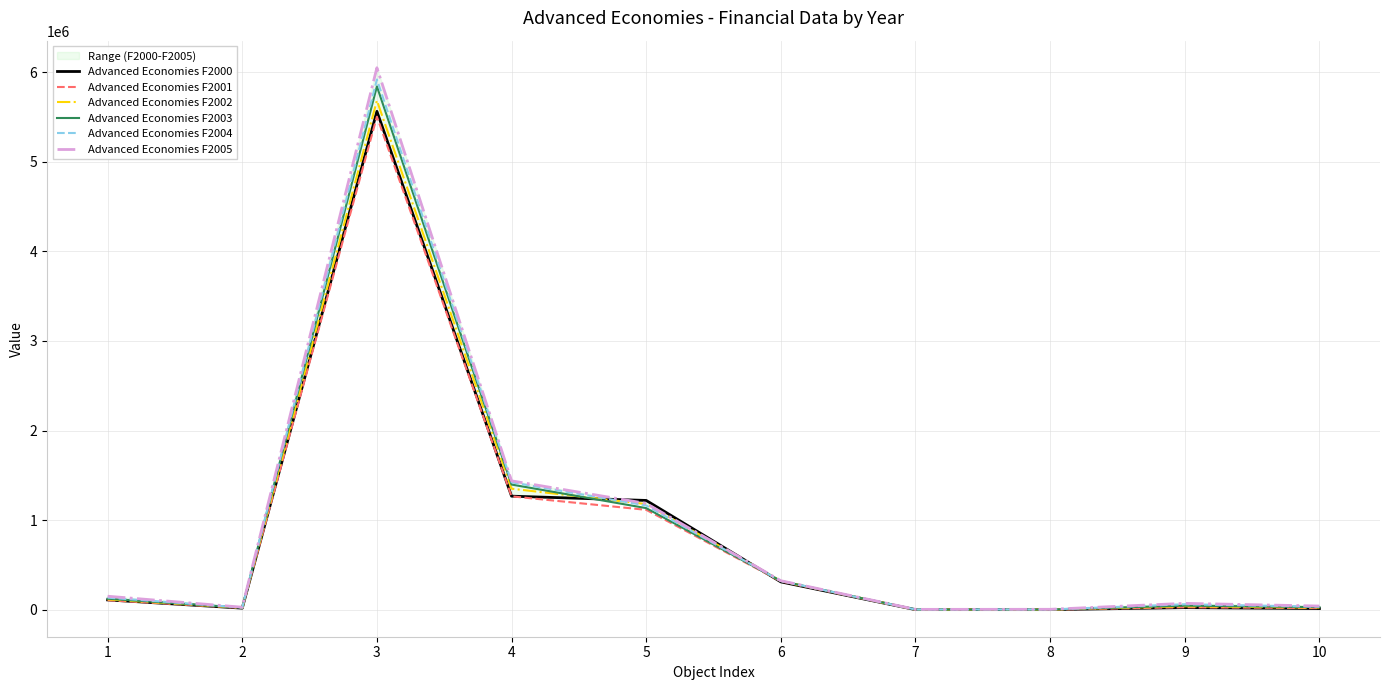

How many interior local valleys does the Advanced Economies F2003 series have?

2